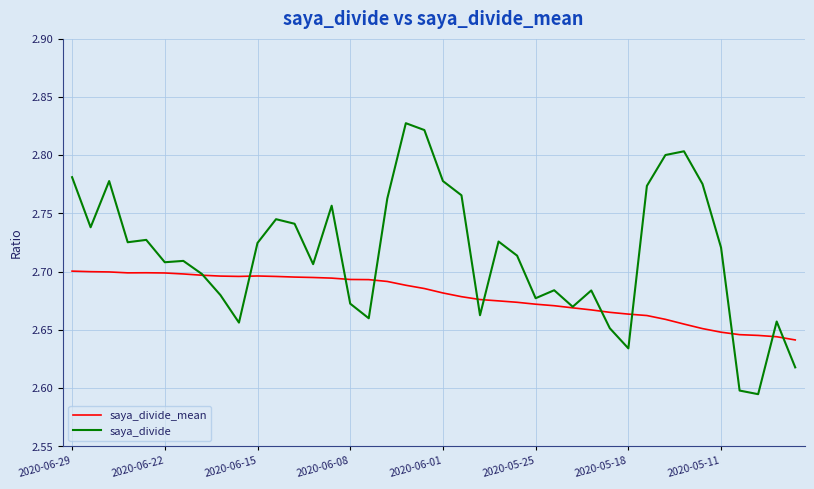

Rank the series by their average value, from lowest to highest.

saya_divide_mean, saya_divide